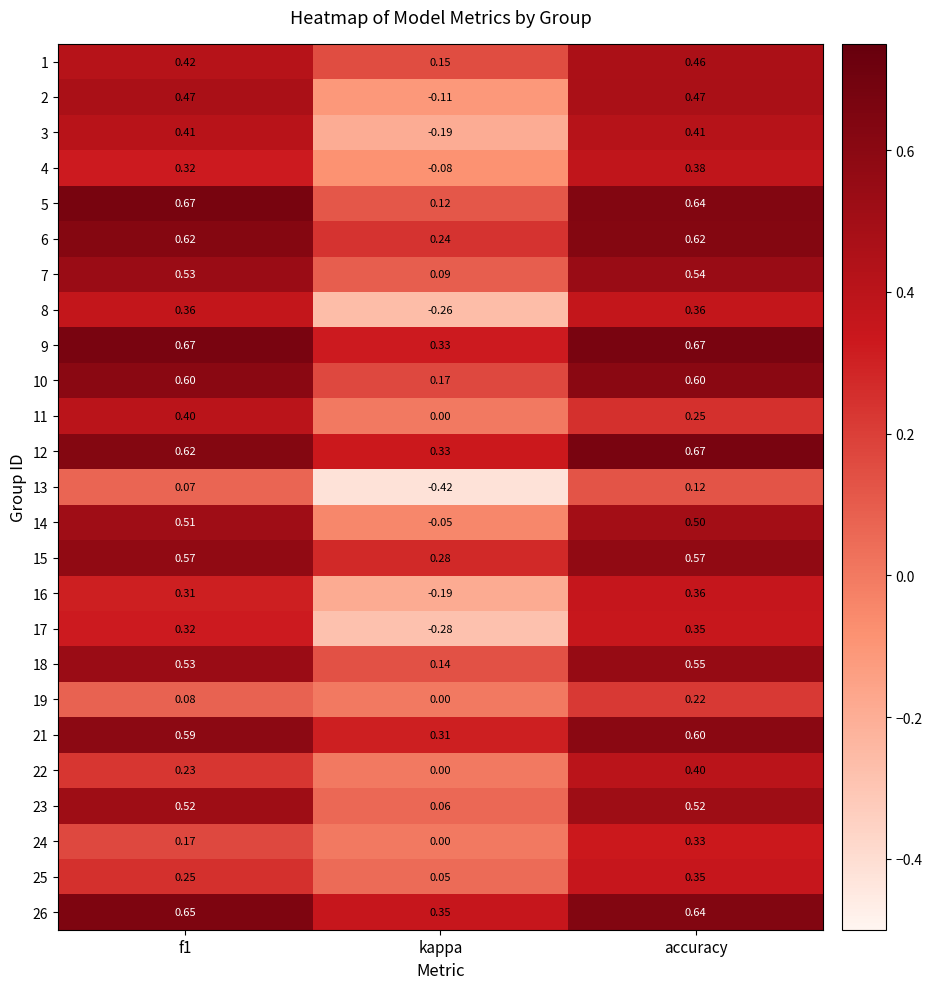

At which label is 12 closest to 0?

kappa